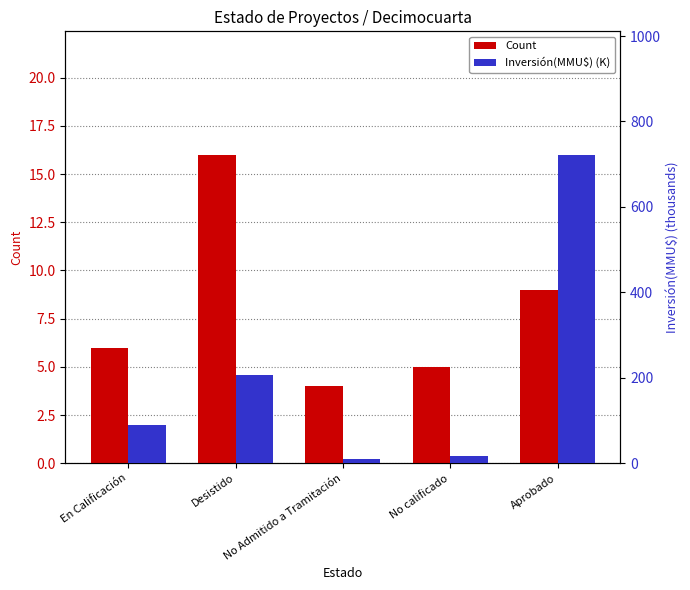

What is the label of the 5th bar from the left?

Aprobado